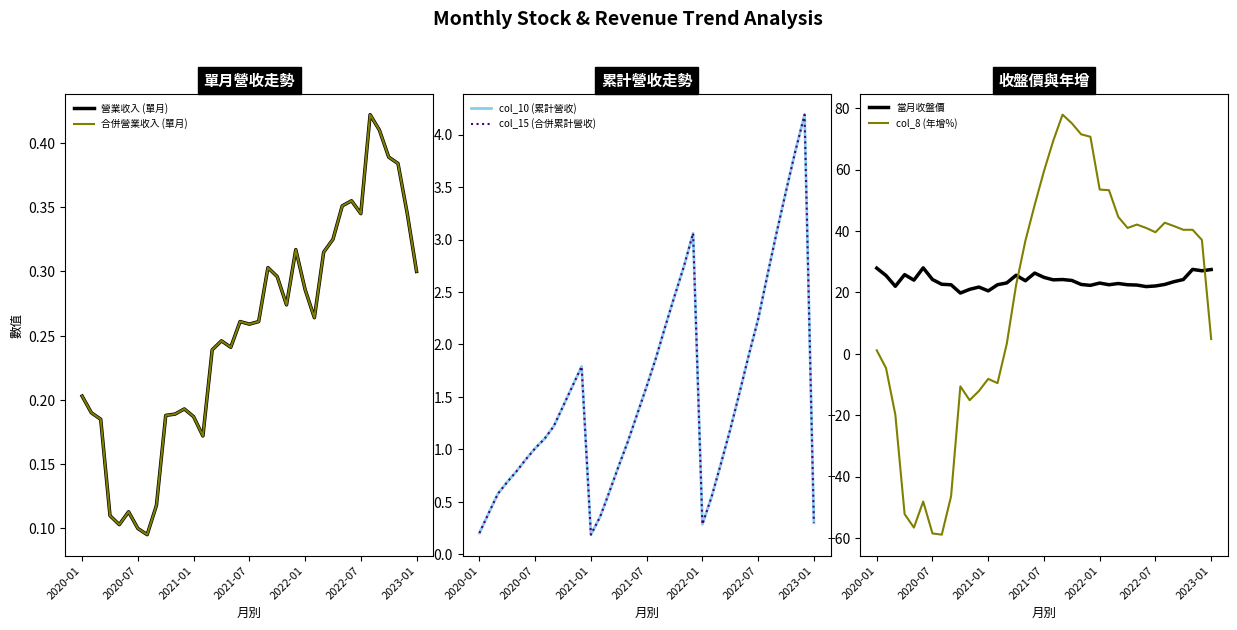

At which label does 營業收入 (單月) reach its peak?

31